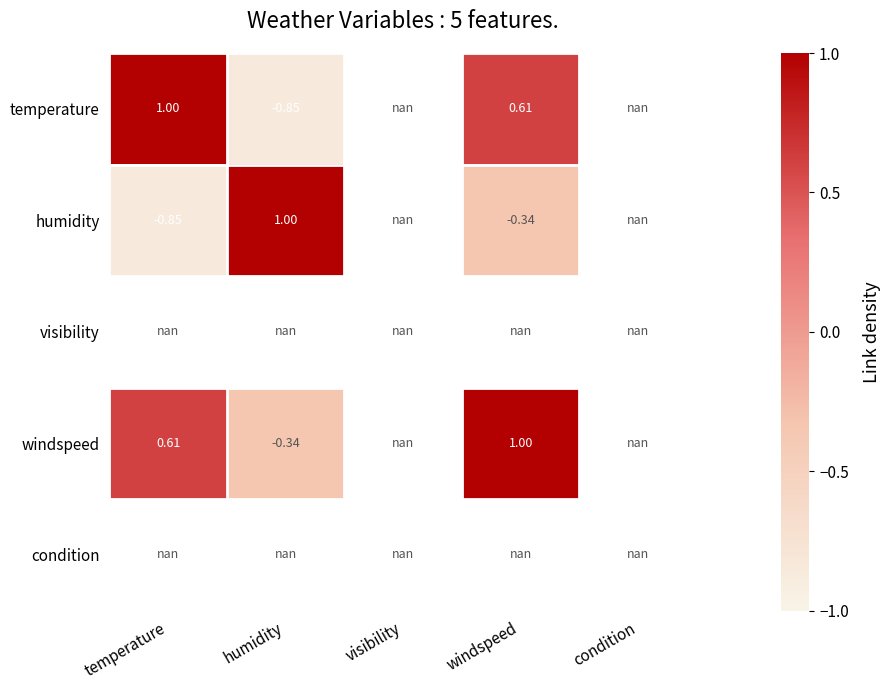

Is the value of temperature at humidity greater than the value of condition at visibility?

No